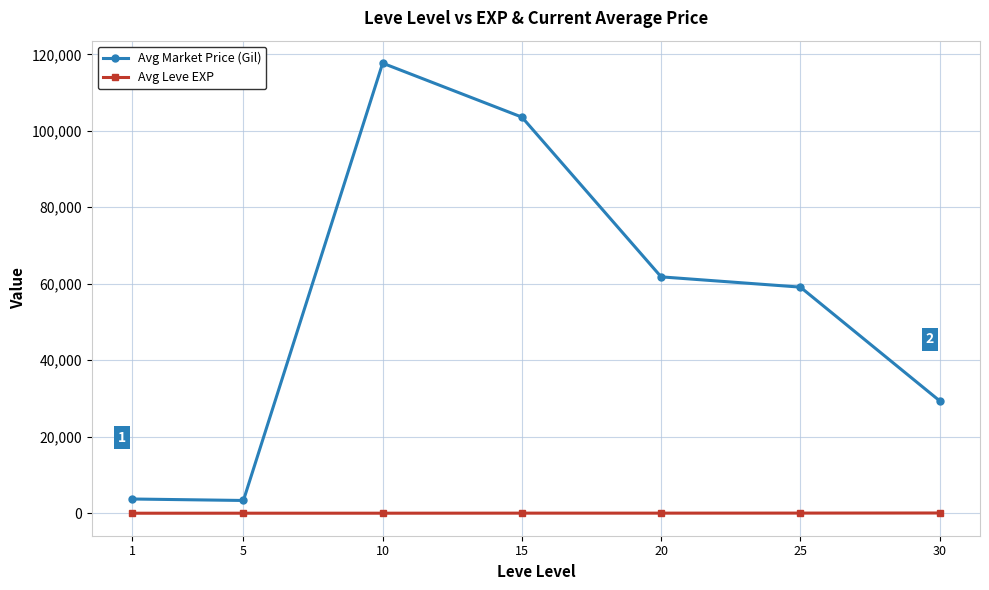

Is the value of Avg Market Price (Gil) at 10 greater than the value of Avg Leve EXP at 15?

Yes